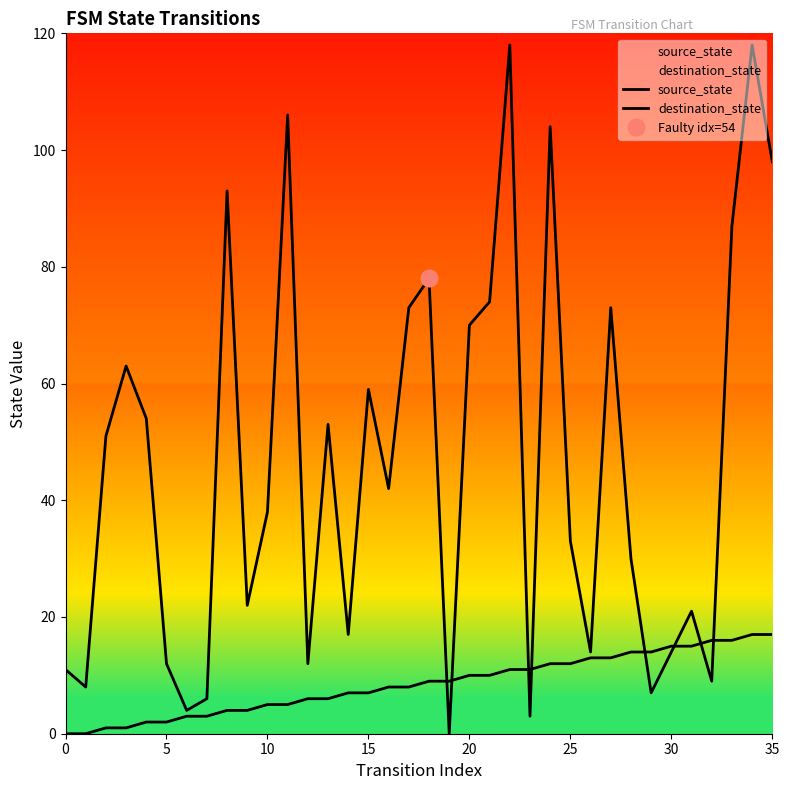

Read the source_state value at 34, to the nearest 10.

20